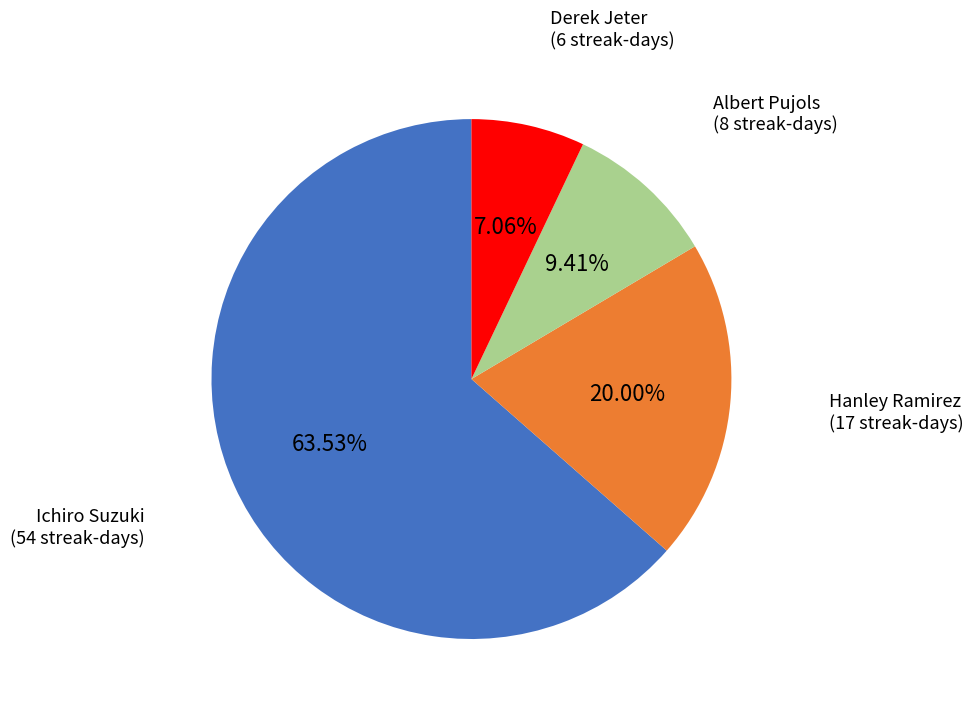

Count the number of slices in the pie.

4